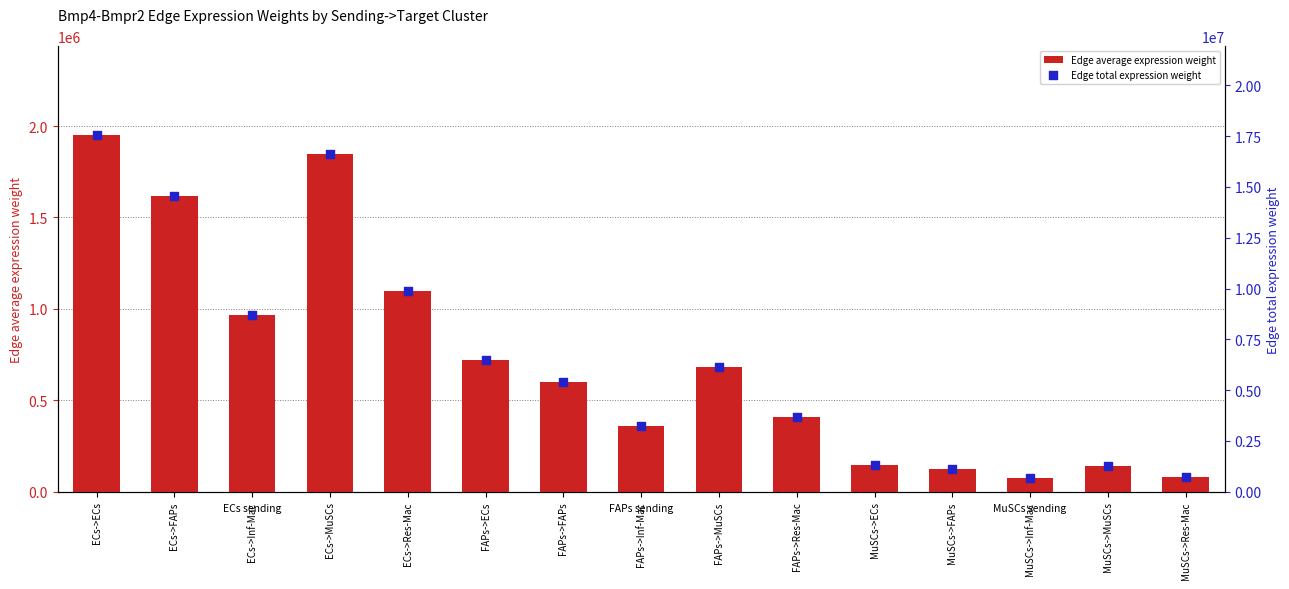

What are all the series names shown in the legend?

Edge average expression weight, Edge total expression weight